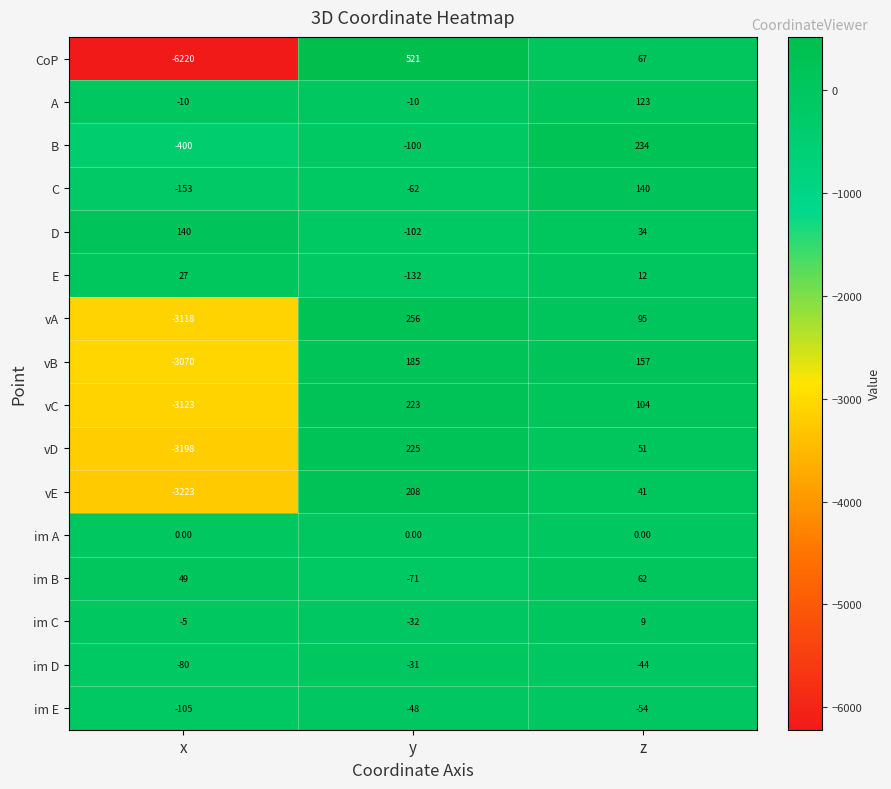

What is the difference between the im D values at y and x?

49